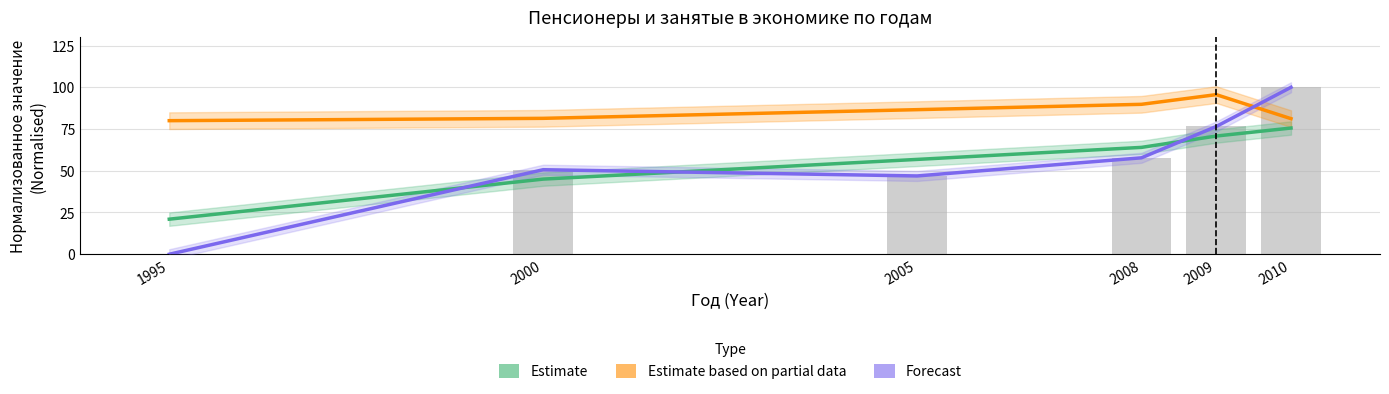

Where is Estimate based on partial data nearest to the value 87?

2005